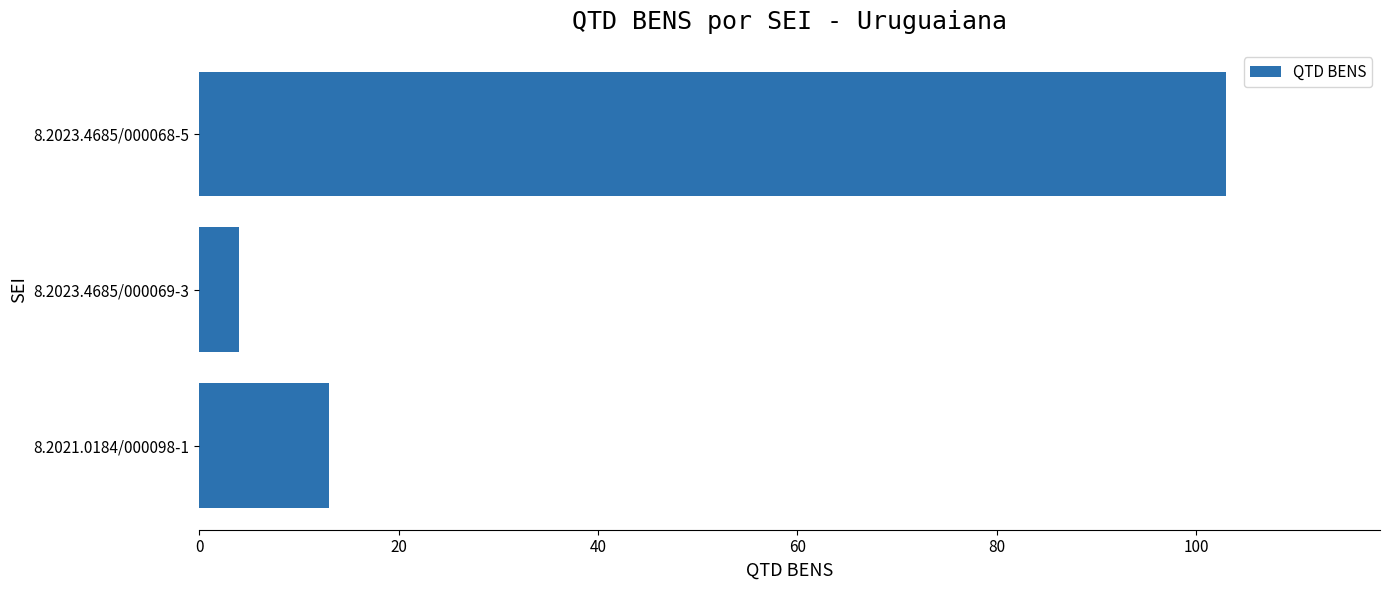

At which label is the value closest to 53?

8.2021.0184/000098-1